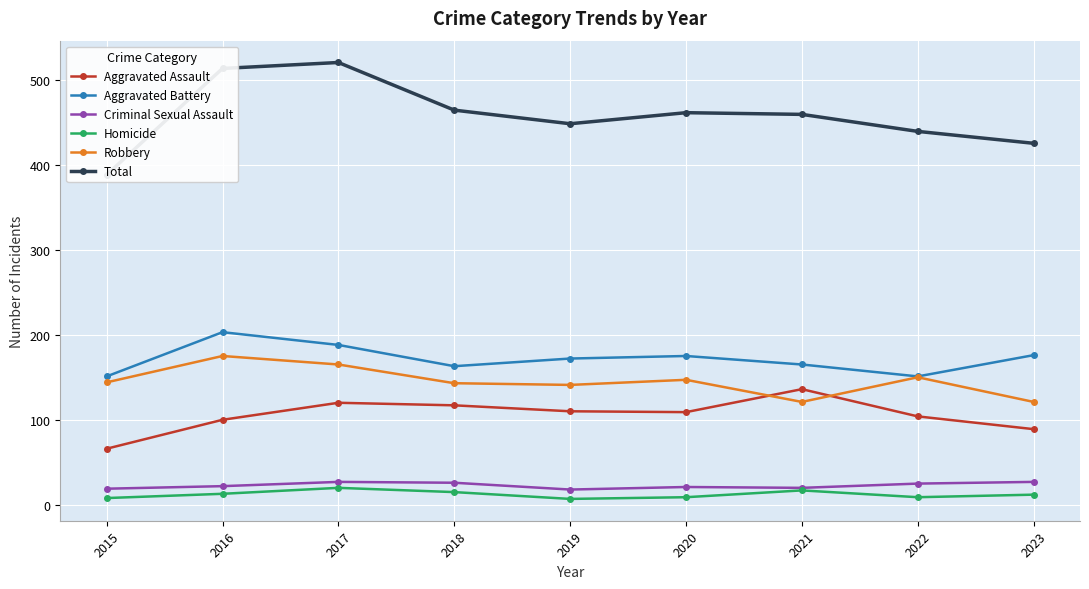

In Homicide, how many points are lower than both neighbors (excluding endpoints)?

2